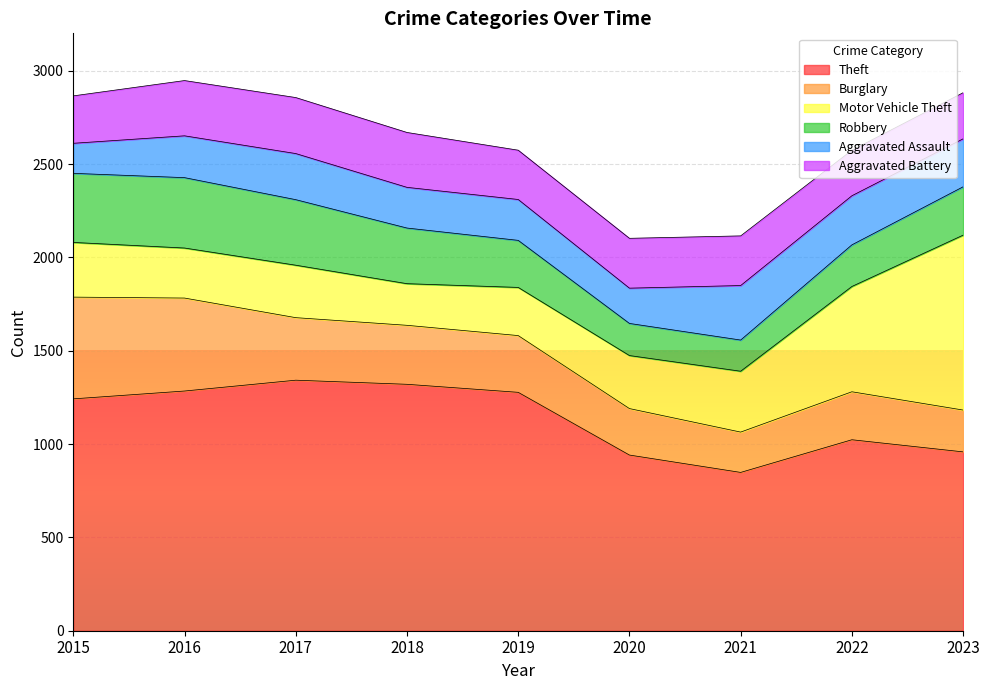

Reading left to right, what are all the values shown in this chart?

Theft: 1242	1284	1342	1320	1277	941	848	1023	958
Burglary: 545	498	335	316	304	249	216	257	224
Motor Vehicle Theft: 293	268	281	223	258	284	326	564	937
Robbery: 370	377	351	298	252	172	167	223	259
Aggravated Assault: 161	224	247	218	219	189	292	263	257
Aggravated Battery: 254	296	300	294	264	267	266	244	247